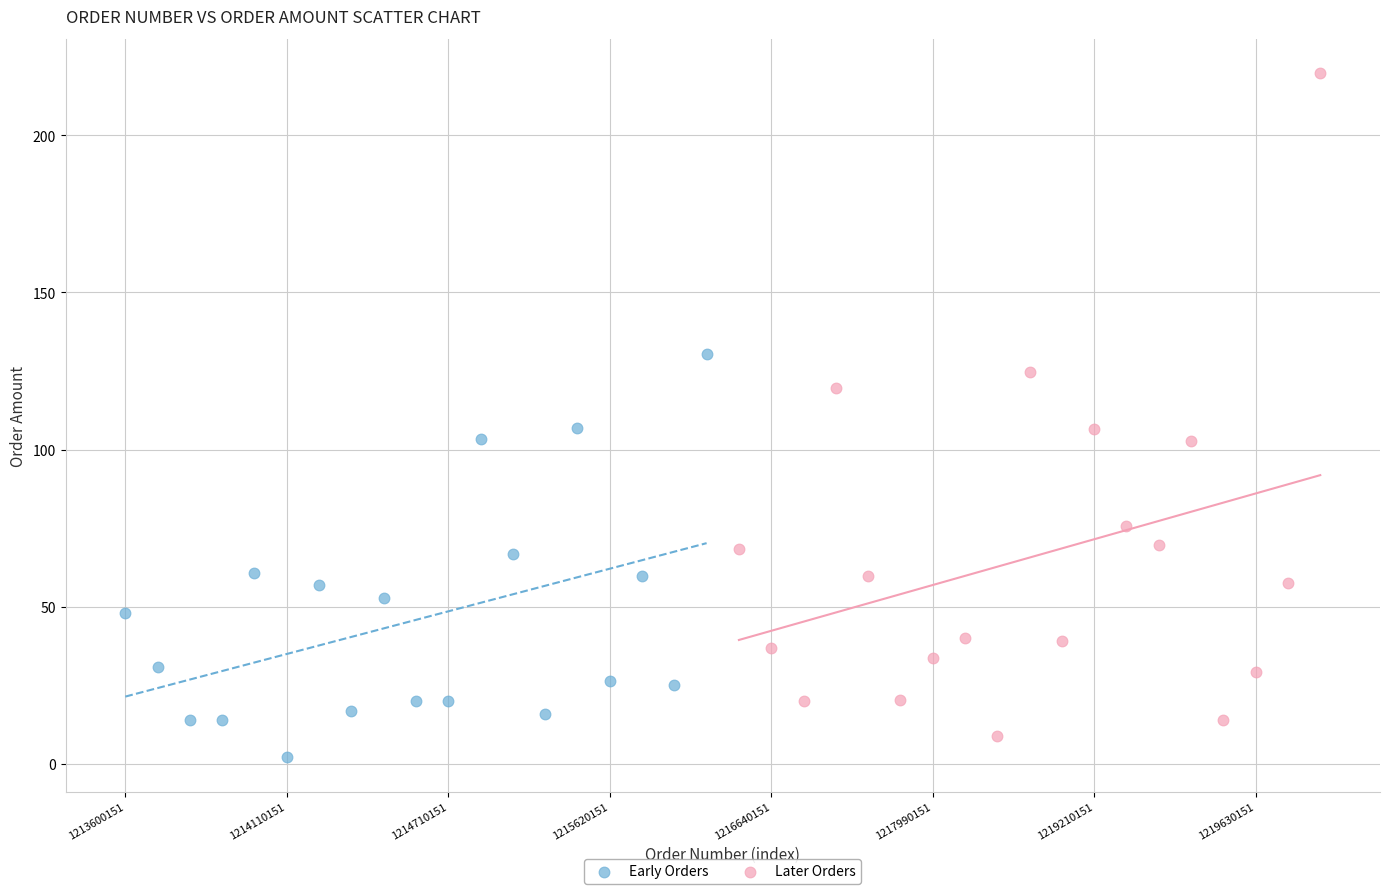

Which series reaches the minimum Y coordinate?

Early Orders